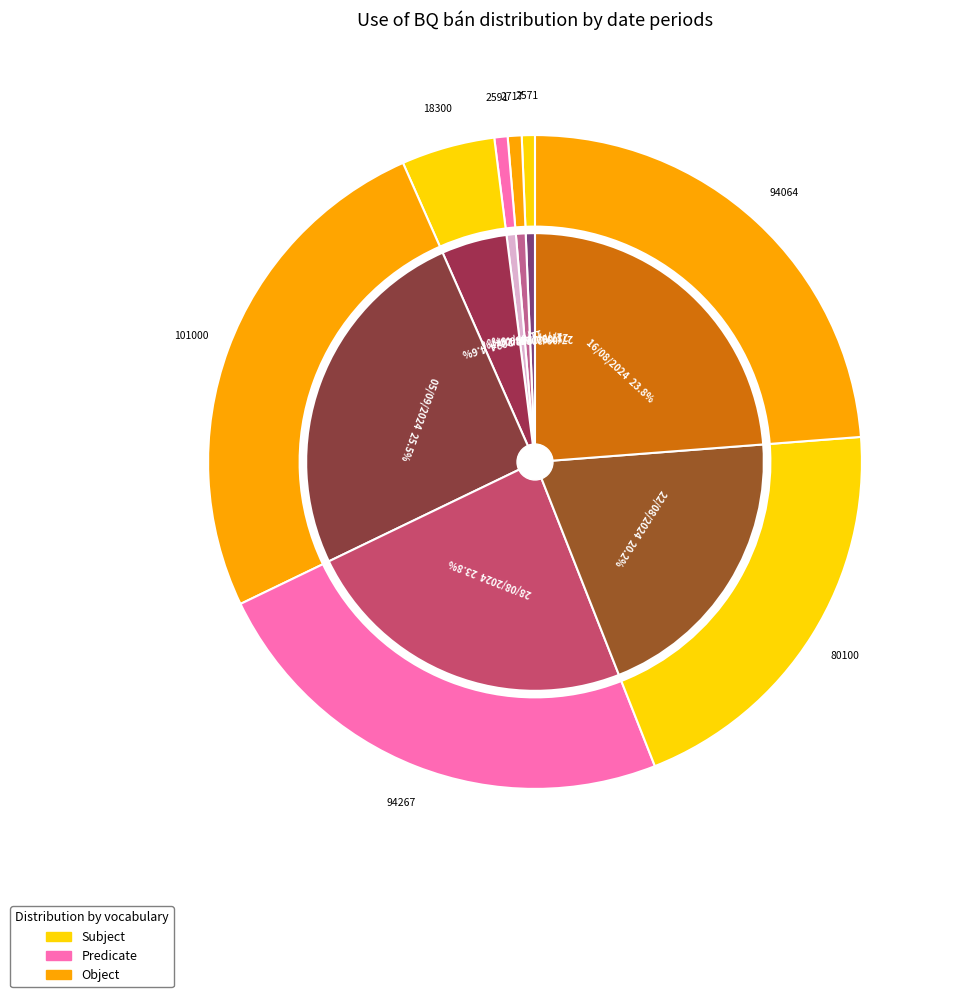

To the nearest percent, what is the difference between the 15/08/2024 and 13/08/2024 slice percentages?

1%